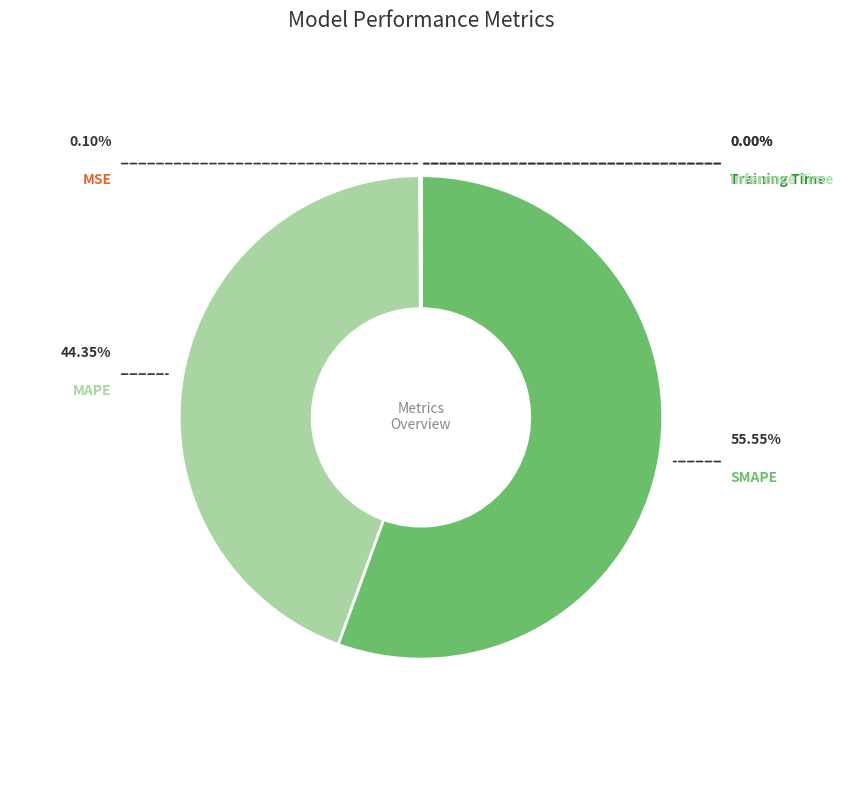

What is the change in value from MSE to Training Time?

-0.1